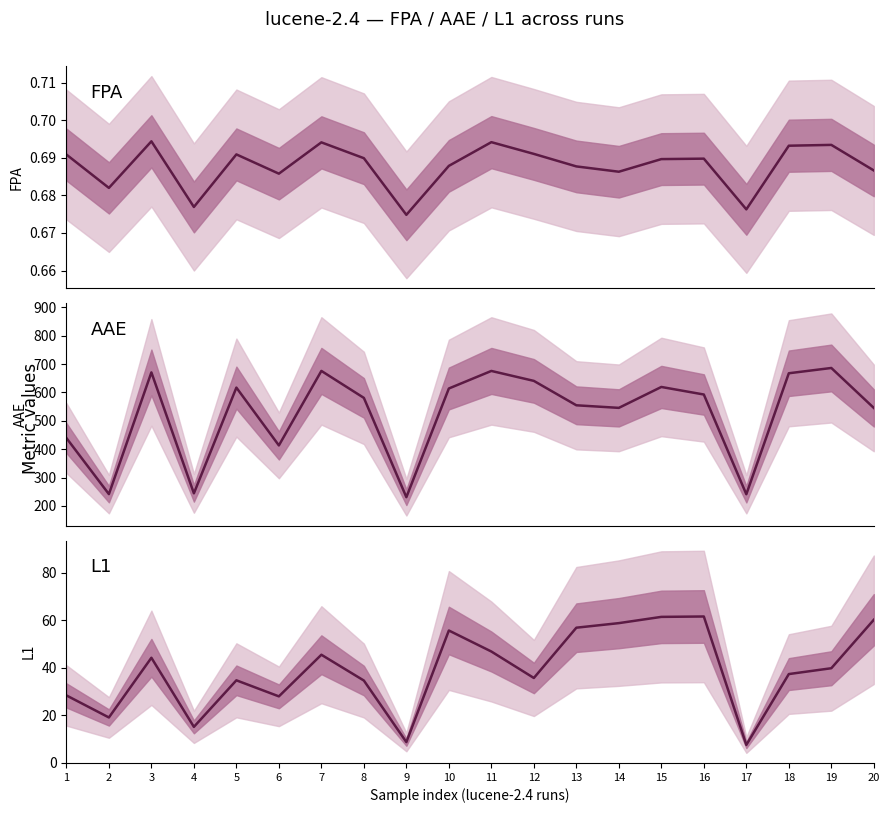

What is the difference between the maximum and minimum values in the AAE series?

455.0